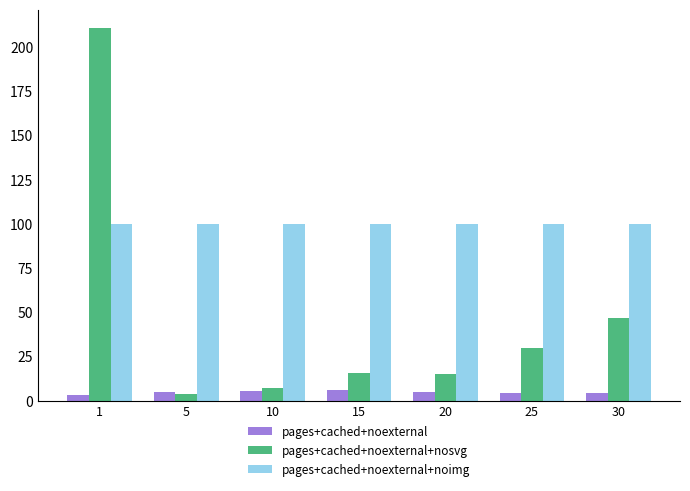

Rank the series at 20 from lowest to highest value.

pages+cached+noexternal, pages+cached+noexternal+nosvg, pages+cached+noexternal+noimg